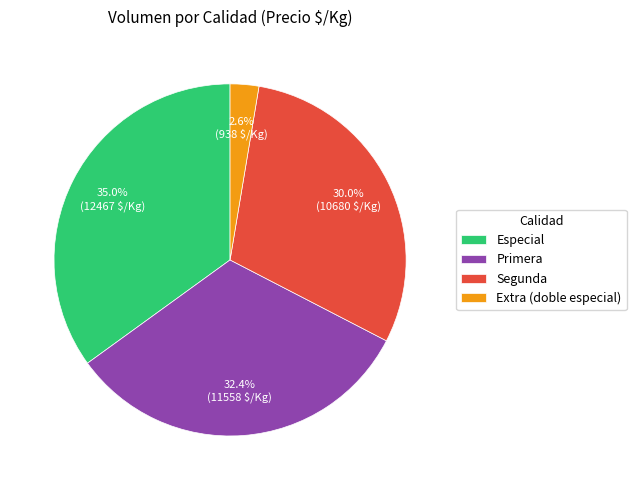

What is the ratio of the value at Segunda to the value at Especial?

0.9